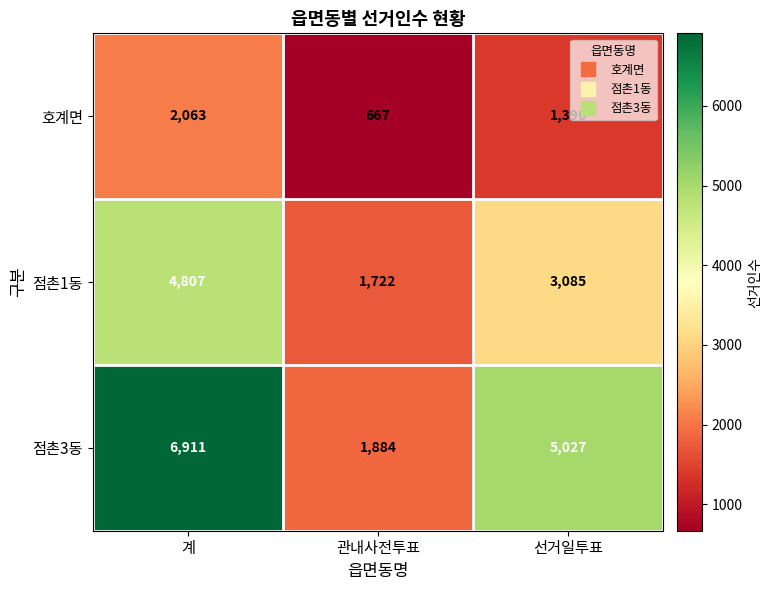

At which category is the sum across all series the highest?

계